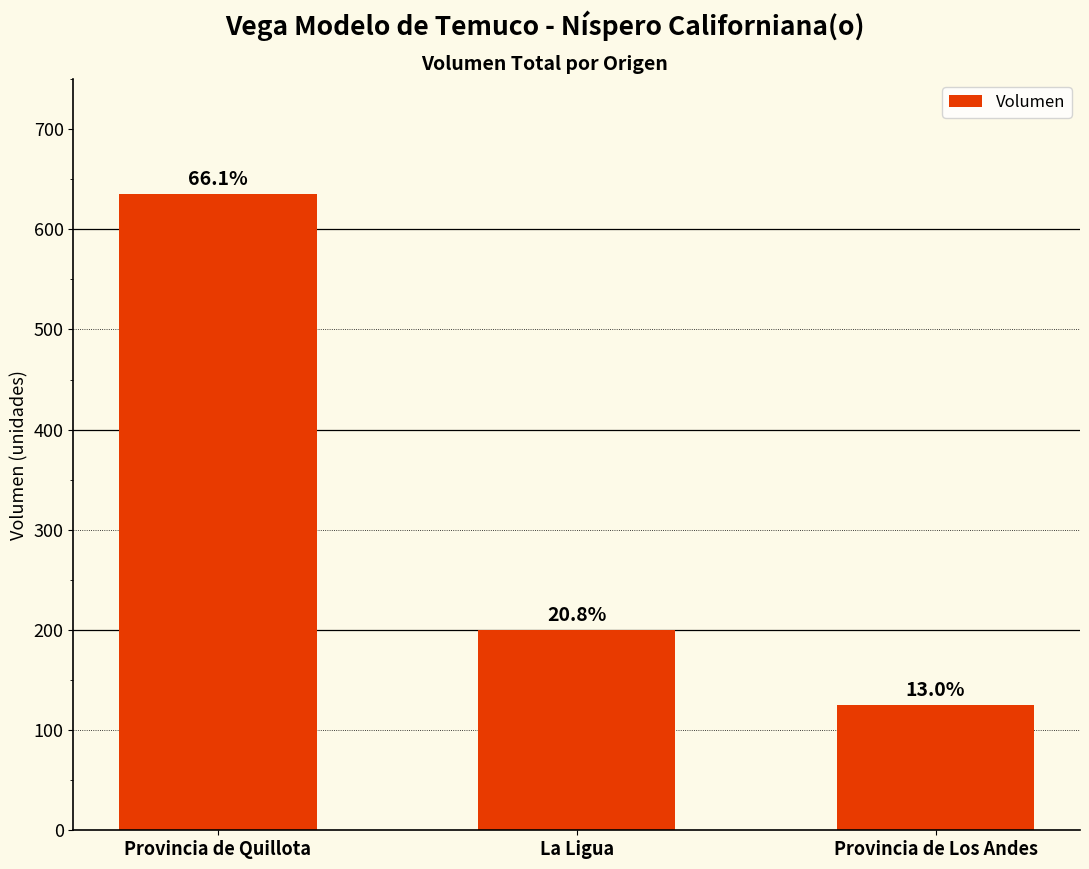

Where is the data nearest to the value 380?

La Ligua